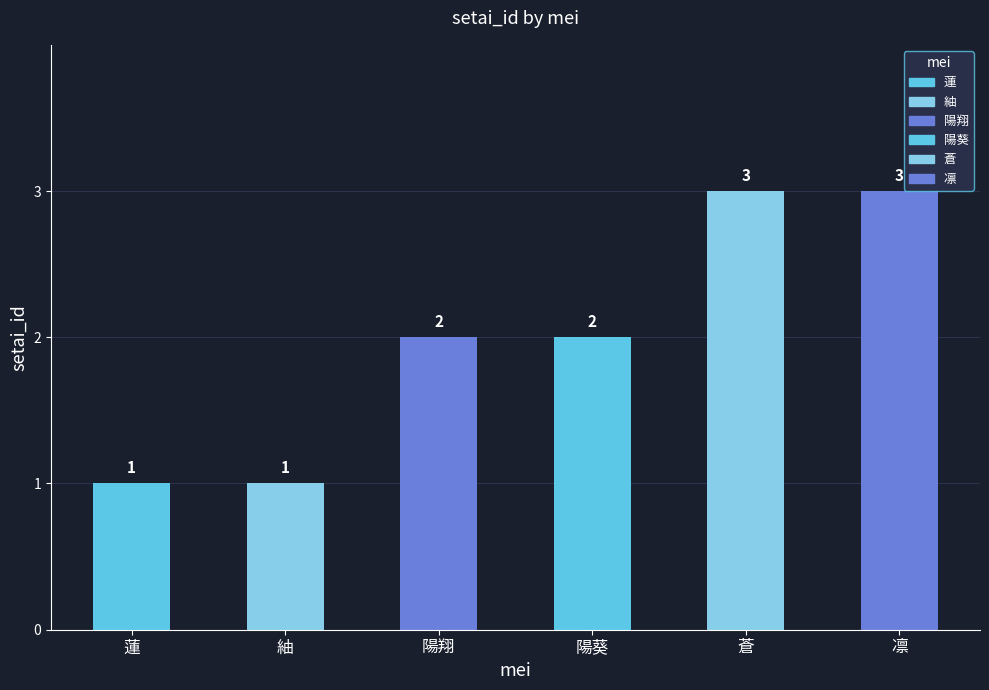

What is the maximum value shown in the chart?

3